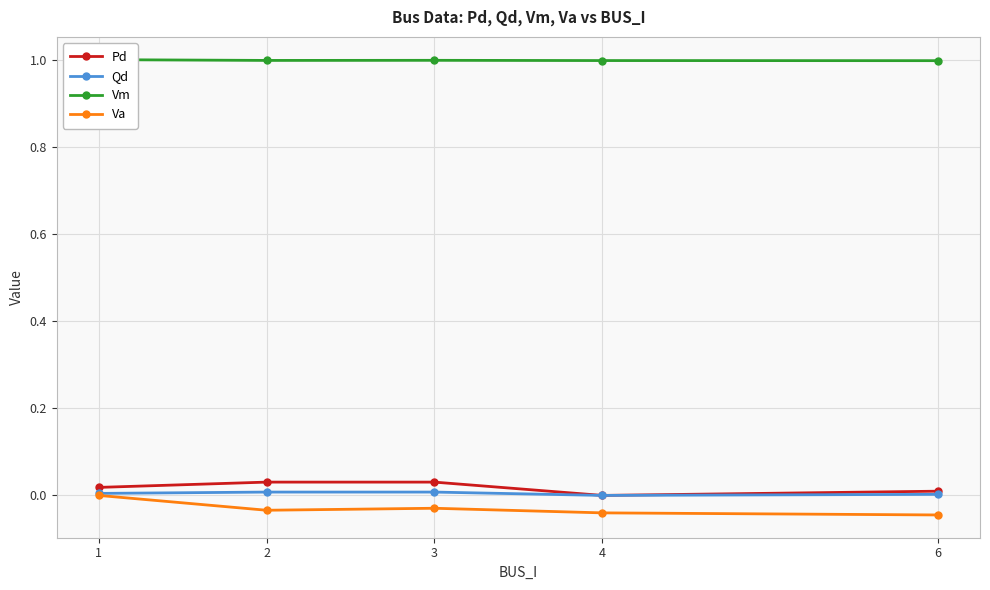

Where is the first local minimum for Vm?

2